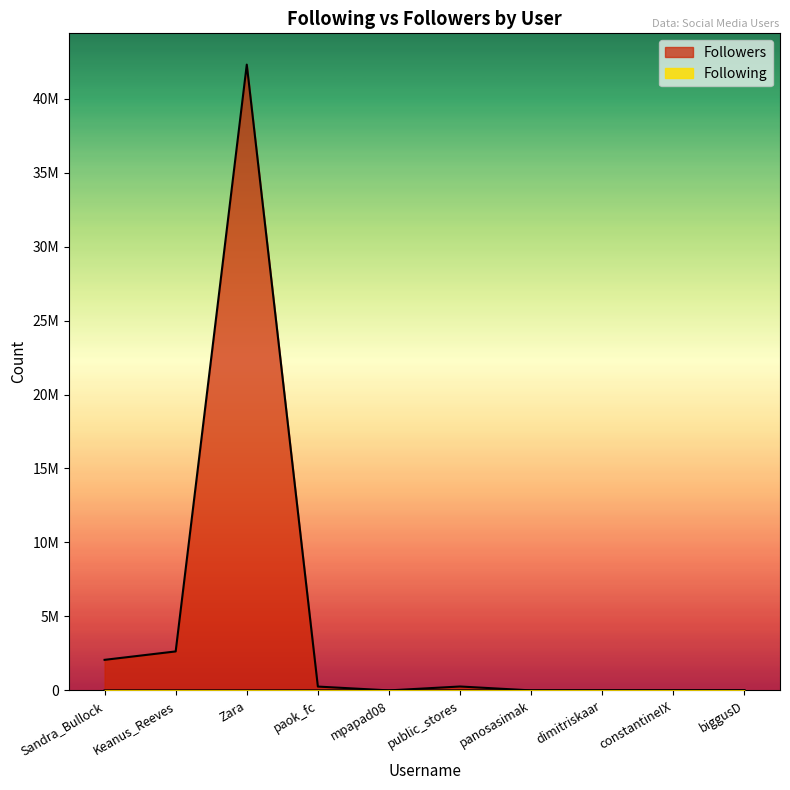

At how many categories does at least one series exceed 29213974?

1